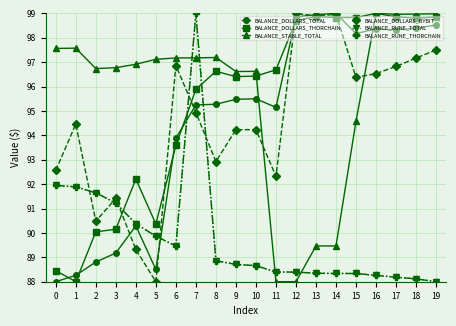

Is this an area chart (filled region under the line)?

No